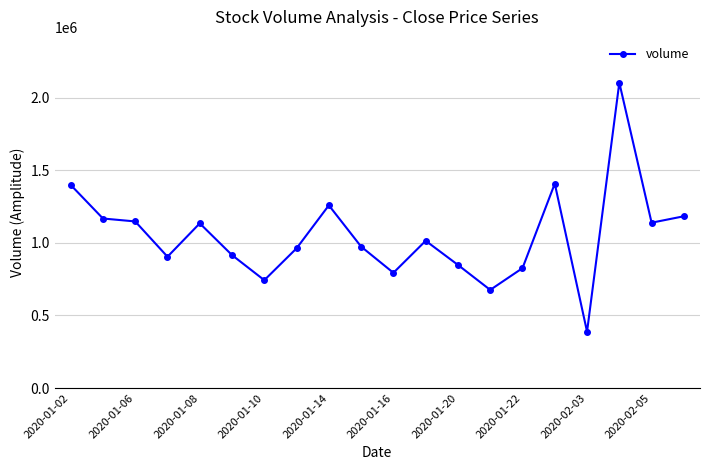

How many lines are shown in the chart?

1